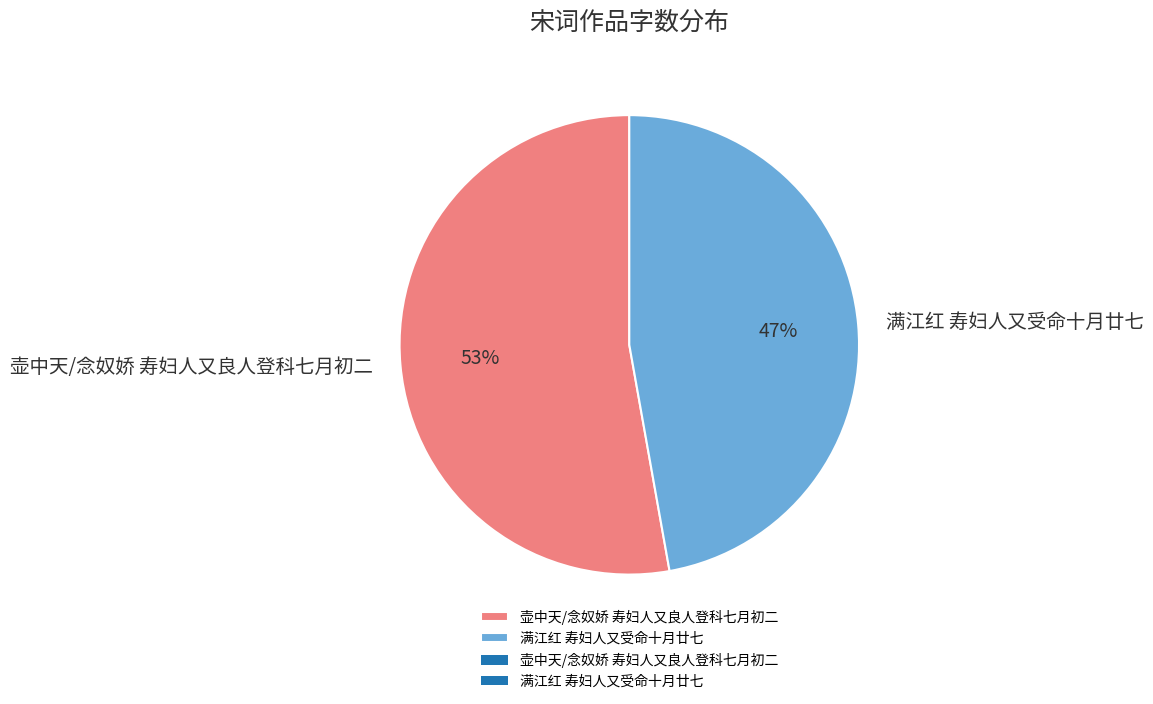

Is it true that 满江红 寿妇人又受命十月廿七 is 54% of the pie?

False